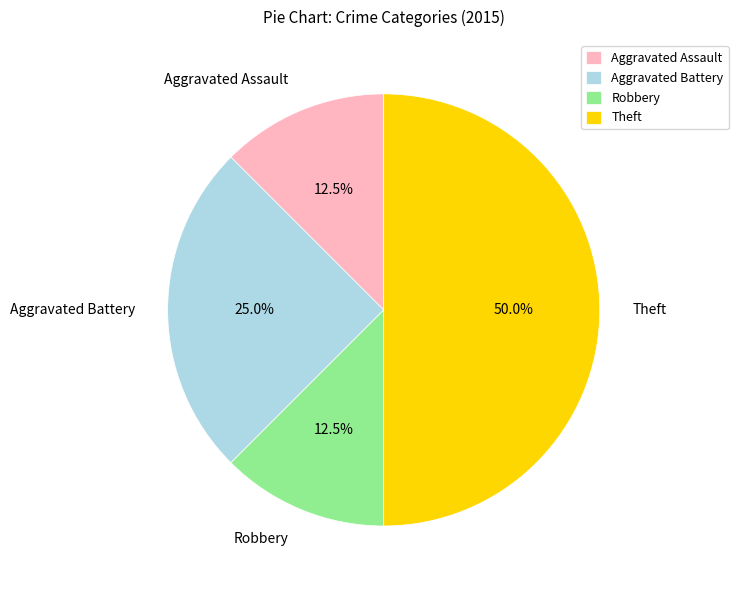

Is Robbery the majority of the pie?

No